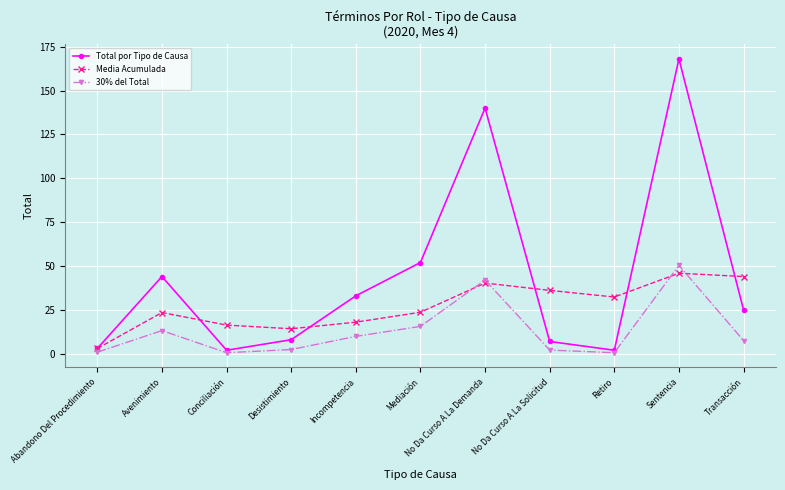

What are all the series names shown in the legend?

Total por Tipo de Causa, Media Acumulada, 30% del Total